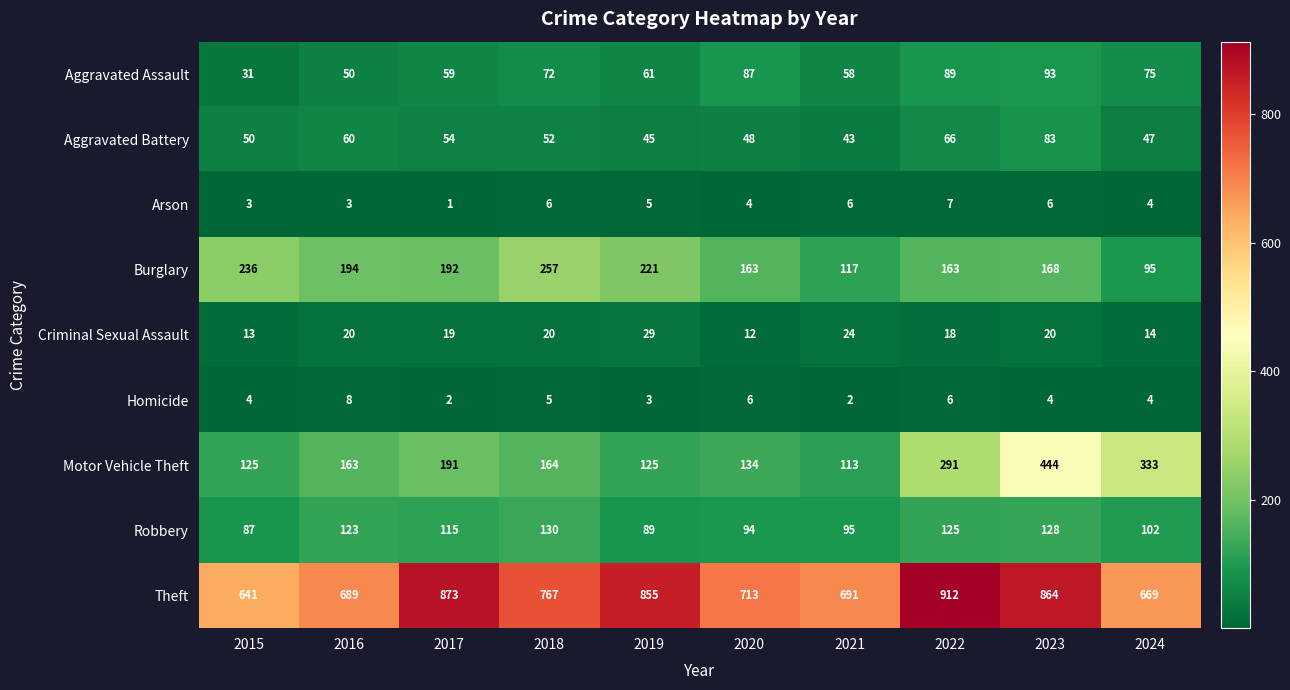

What is the difference between the maximum and minimum values in the Homicide series?

6